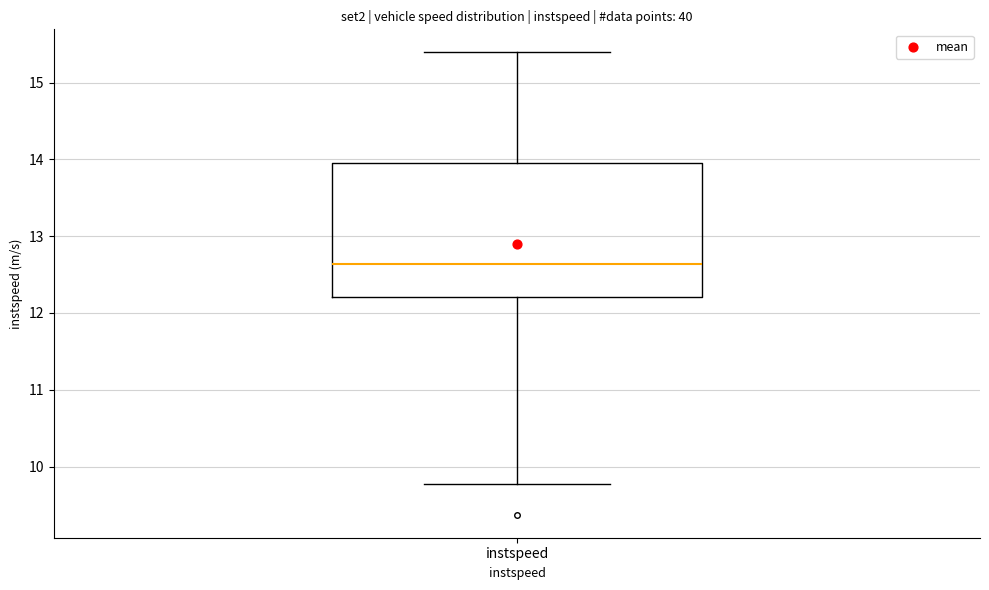

Where does the lower whisker of the box for instspeed end on the y-axis? The values are not printed on the chart, so give them approximately, as read against the axis.

9.8